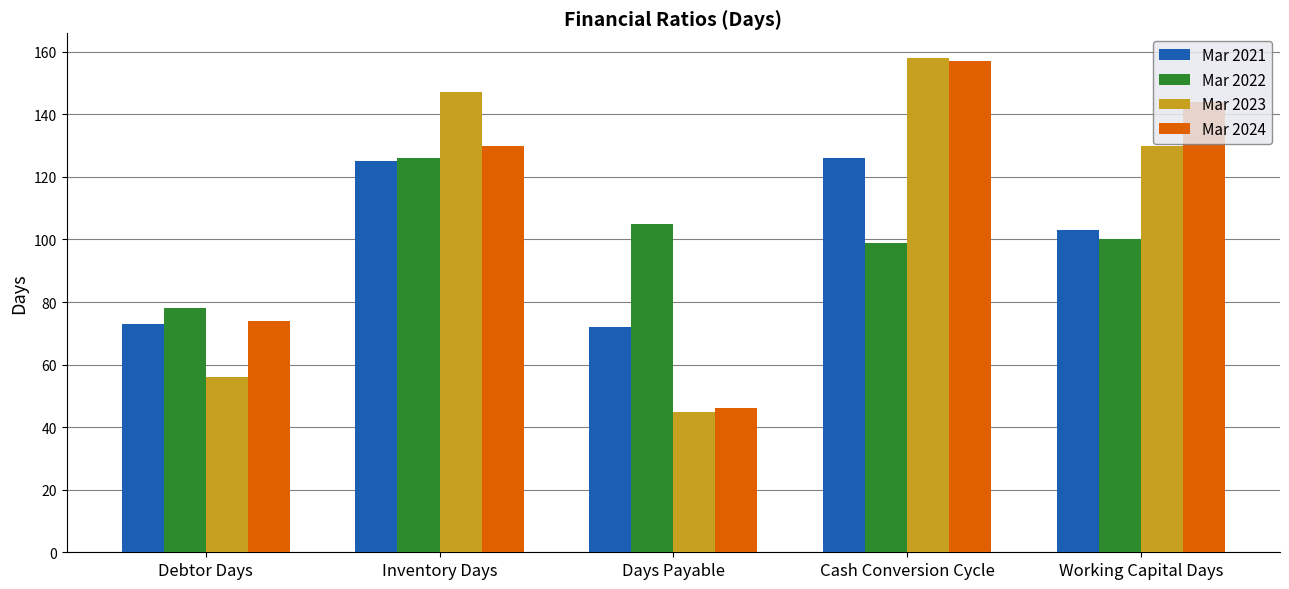

Are the bars grouped side by side (vs. stacked)?

Yes